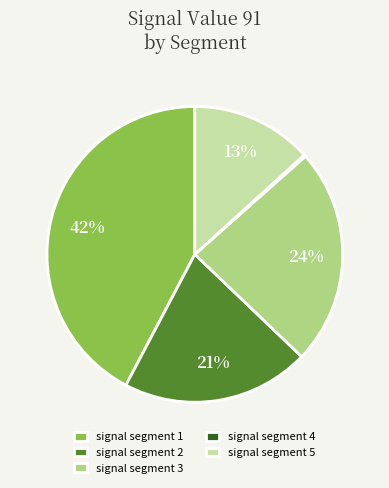

Does signal segment 5 account for over 50% of the chart?

No